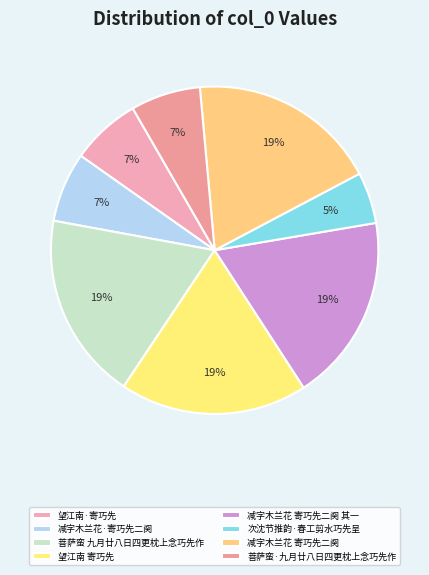

How many segments does this pie chart have?

8